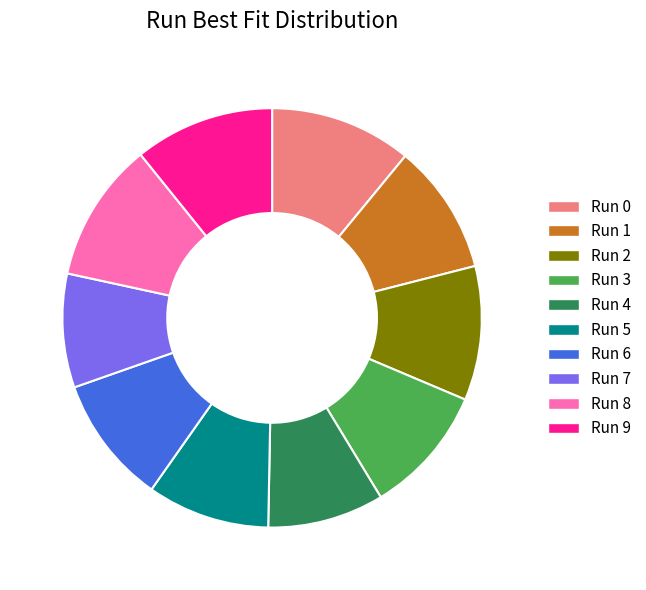

Does any single category account for the majority?

No